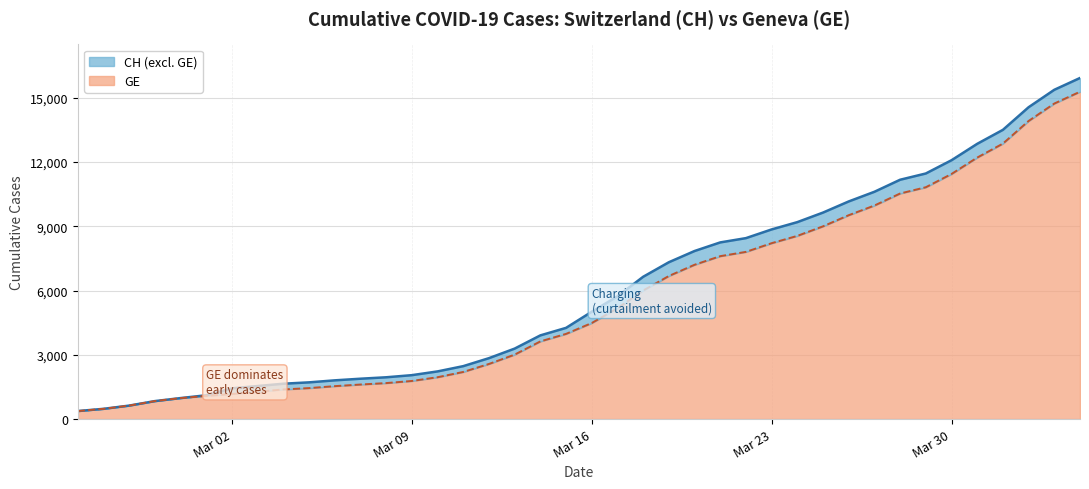

Reading left to right, extract all data points from this chart.

CH (line): 375	479	630	840	981	1113	1436	1544	1652	1715	1809	1885	1952	2051	2226	2472	2845	3291	3908	4259	5012	5731	6644	7323	7847	8249	8449	8855	9196	9642	10162	10613	11175	11467	12086	12852	13505	14561	15375	15926
GE (line): 375	479	630	840	981	1083	1171	1278	1384	1447	1538	1614	1681	1780	1955	2201	2574	3010	3627	3978	4485	5174	6002	6681	7205	7607	7807	8213	8554	9000	9520	9971	10533	10825	11444	12210	12863	13919	14733	15284